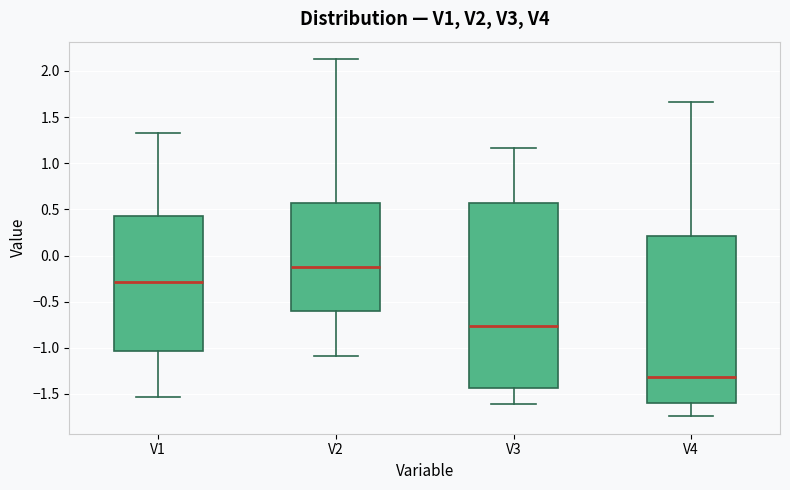

Which box's median line is the lowest?

V4